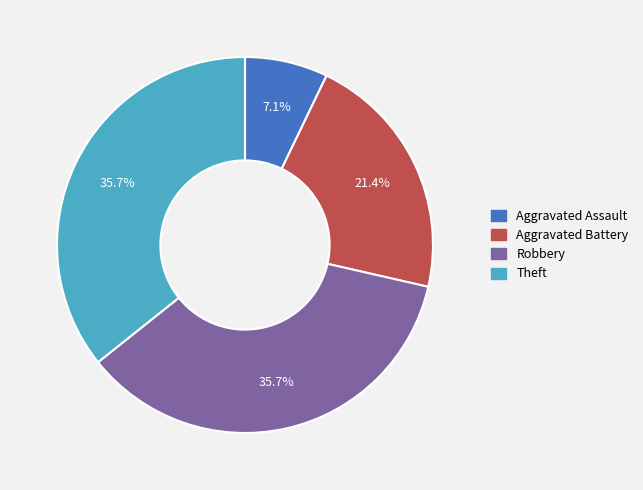

Is there a majority slice in this chart?

No